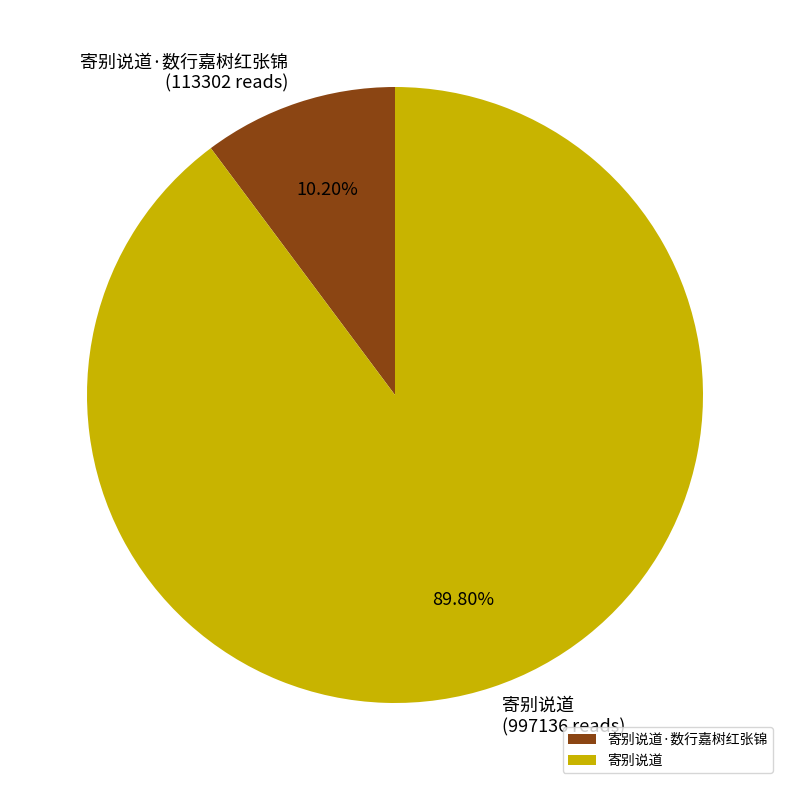

Which slice is the smallest?

寄别说道·数行嘉树红张锦